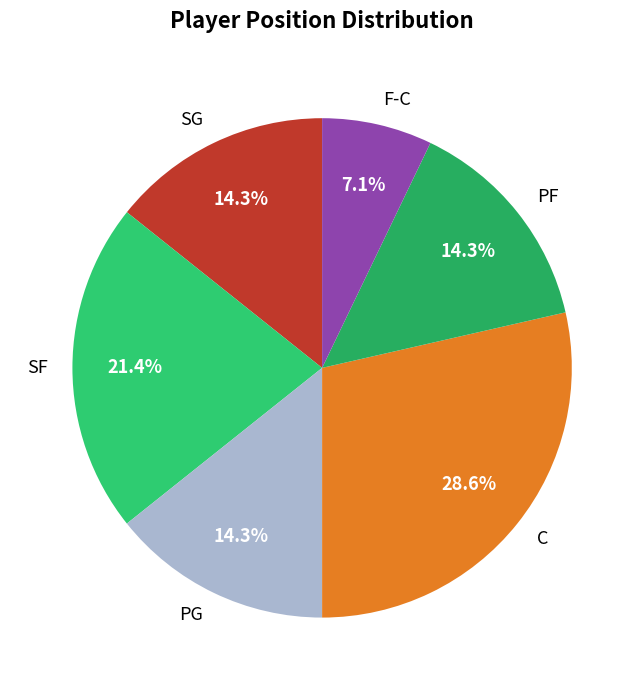

How many slices are in this pie chart?

6